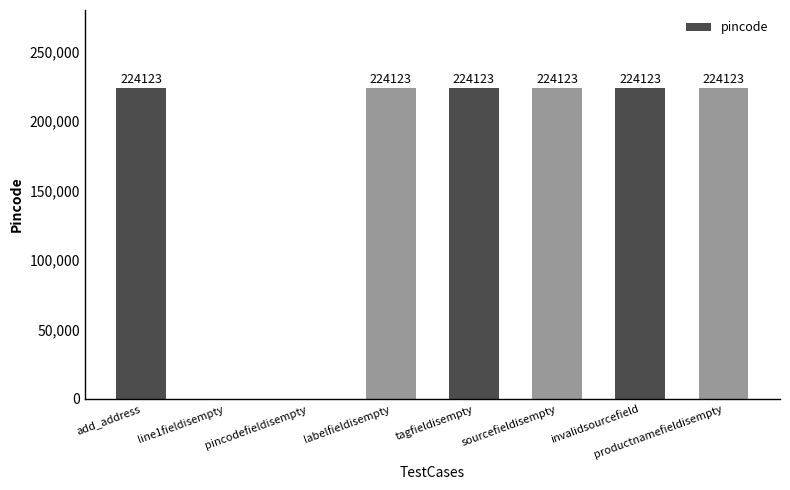

Is it true that the value at add_address is 224123?

True